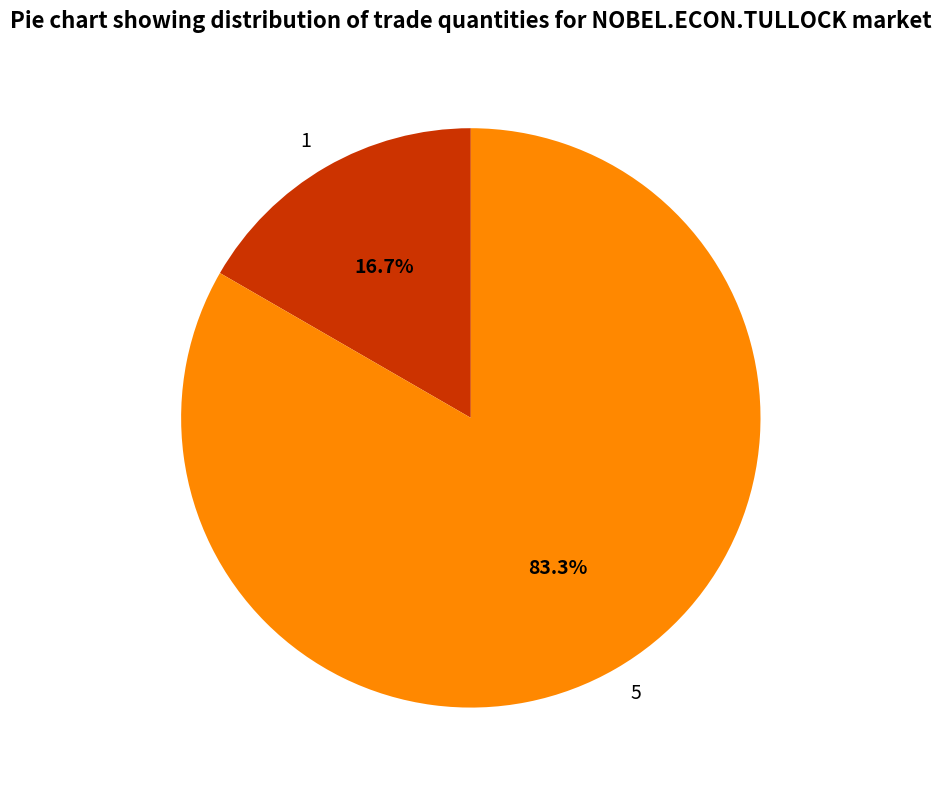

What is the largest slice in the pie chart?

5